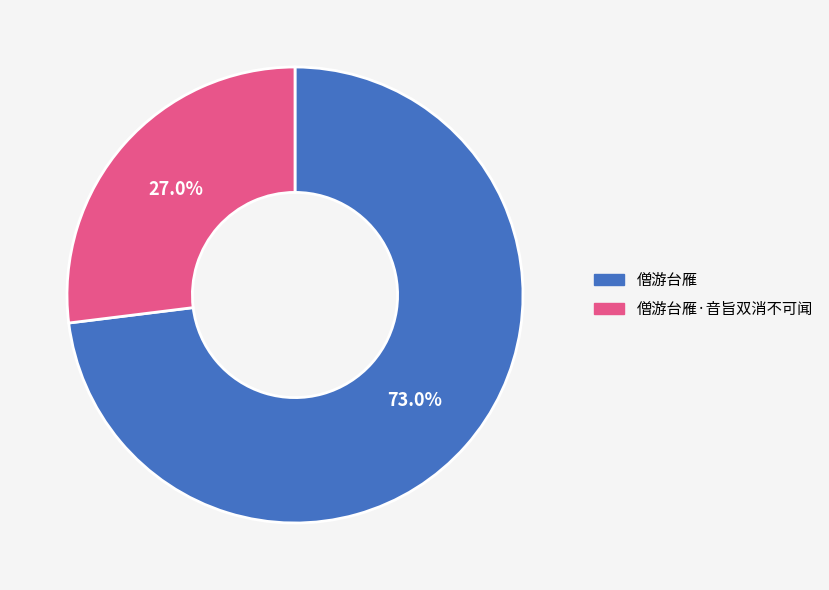

Is there a majority slice in this chart?

Yes